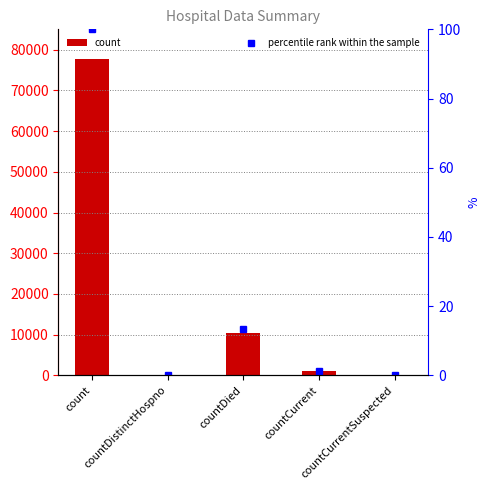

At which category does the chart reach its peak across all series?

count